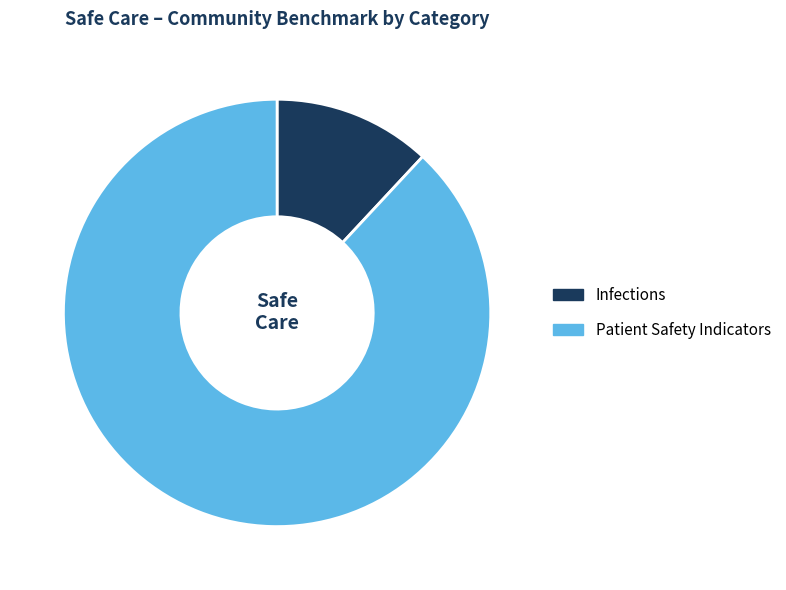

Does Infections represent more than half of the total?

No